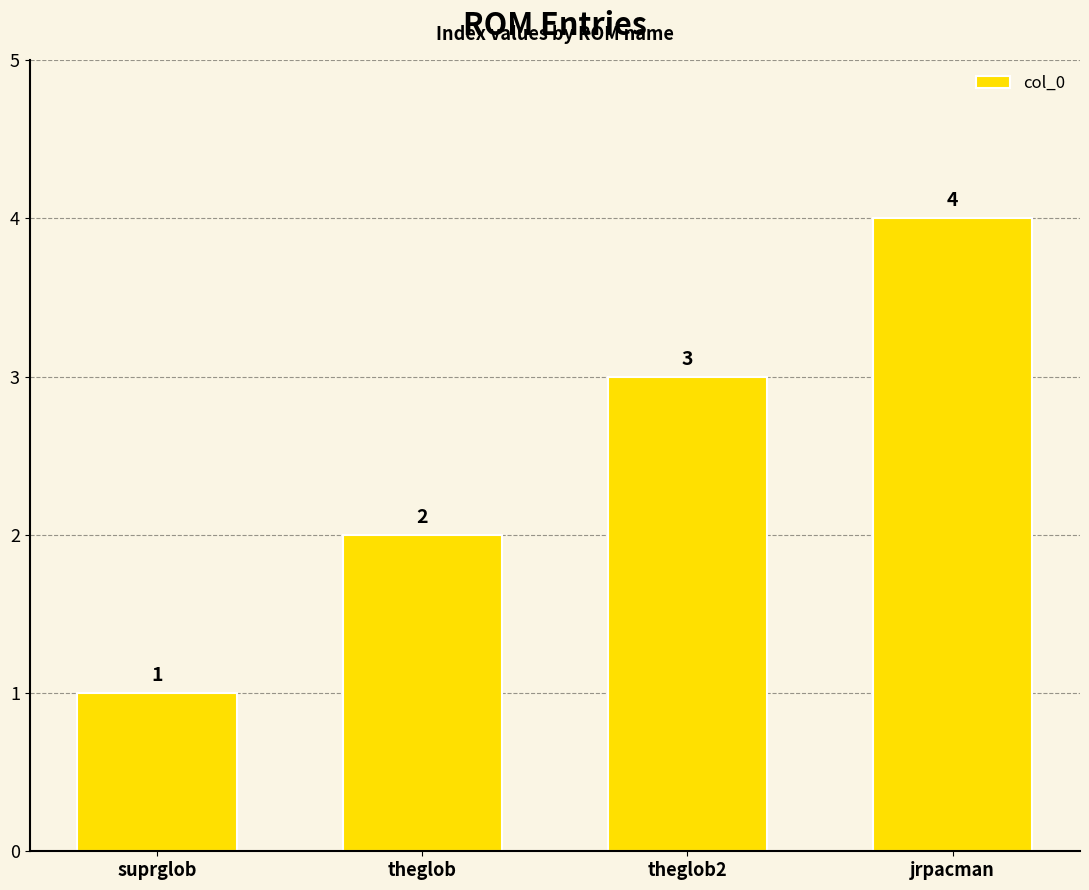

The value at jrpacman is 4. True or false?

True